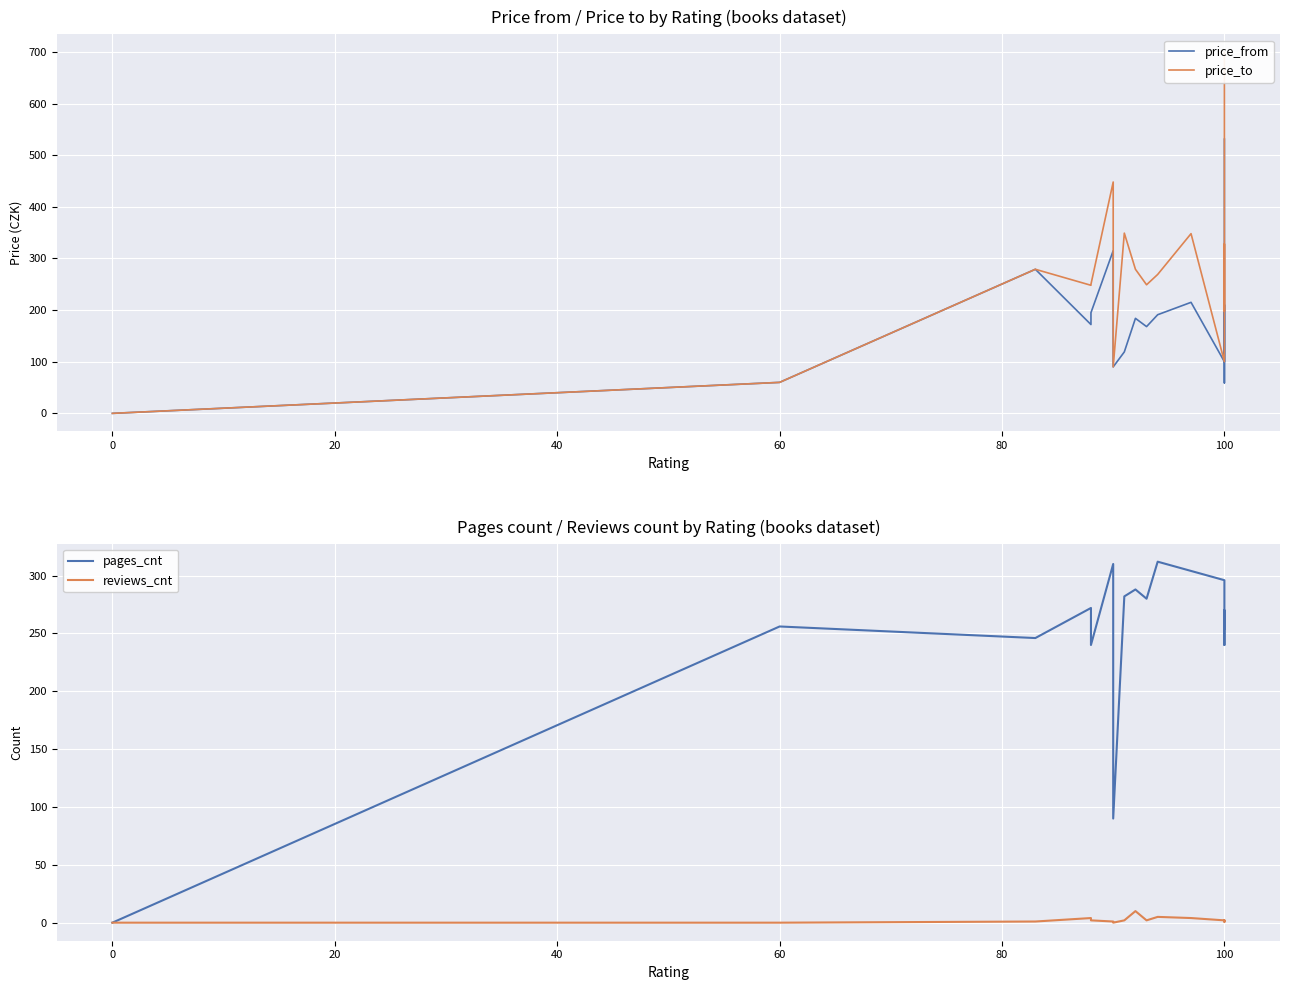

True or false: reviews_cnt has more than 0 interior local peaks.

True